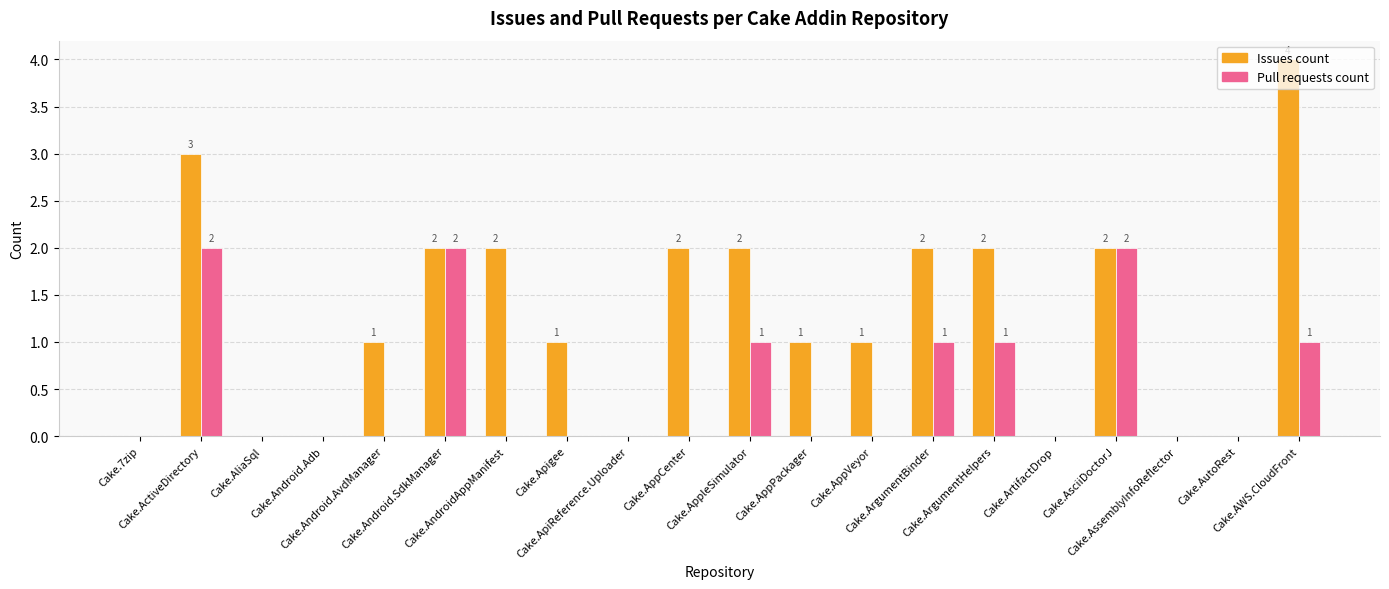

How many Pull requests count values are between 0 and 1?

17